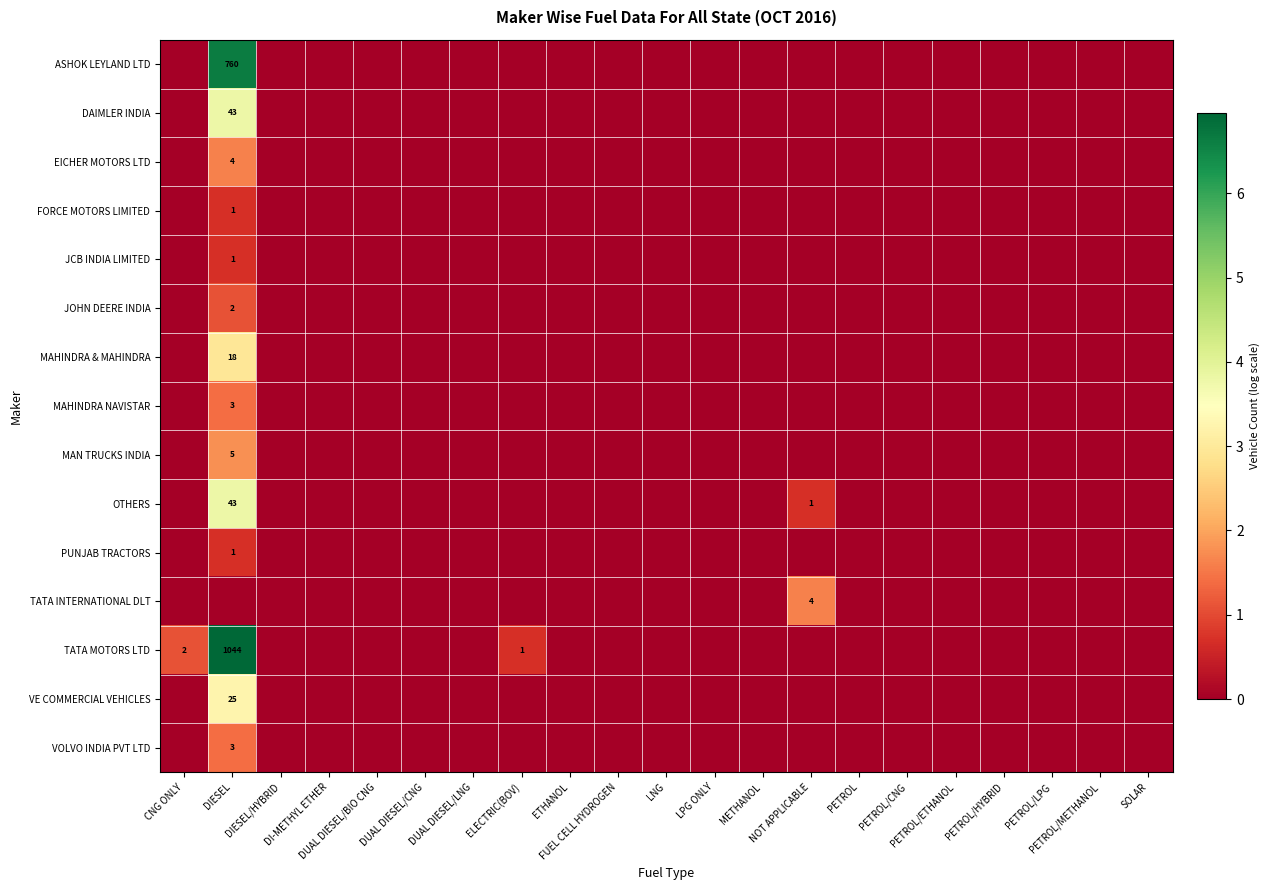

Which has a higher value, PETROL/METHANOL or DI-METHYL ETHER?

PETROL/METHANOL